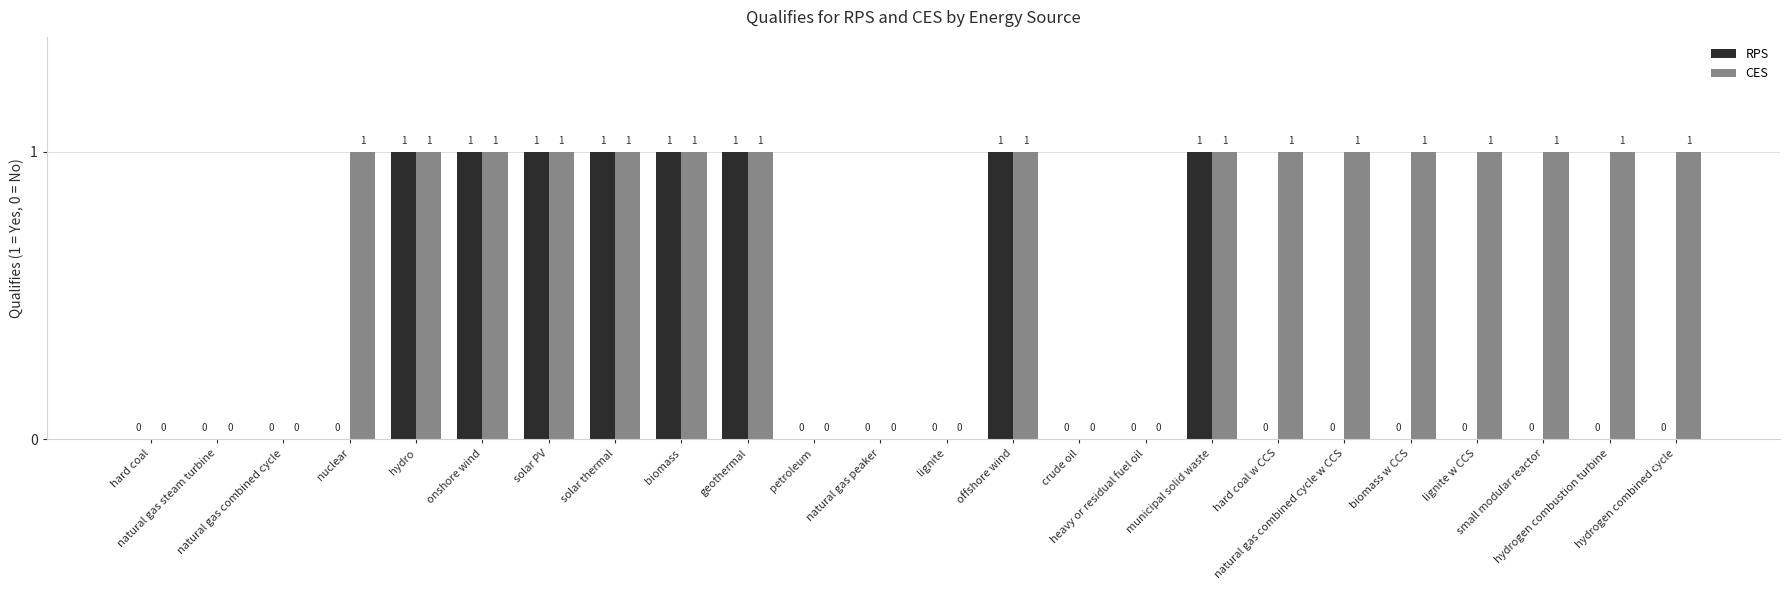

What is the total value across all series at offshore wind?

2